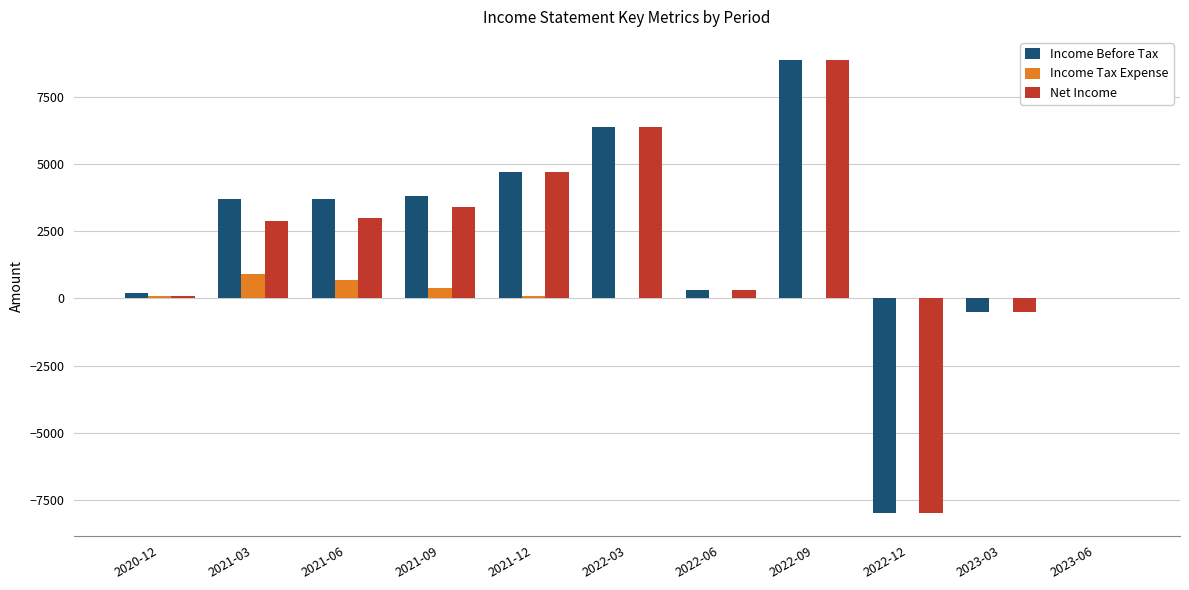

What value does the Income Tax Expense series have at 2021-12, to the nearest 100?

100